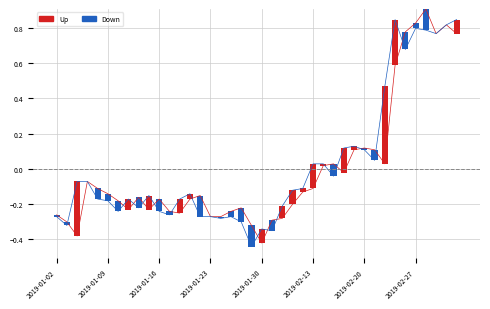

What position from the left is 2019-01-04?

3